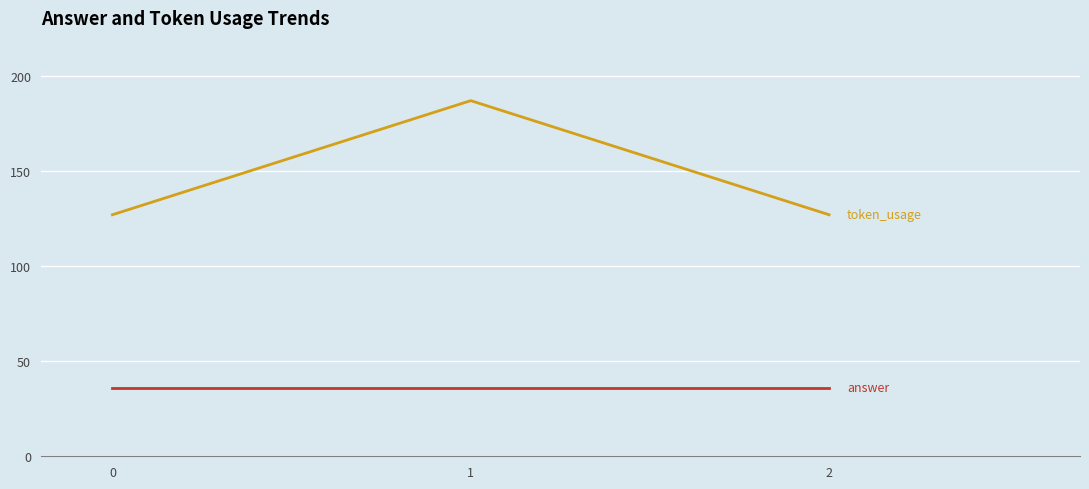

What is the total value across all series at 0?

163